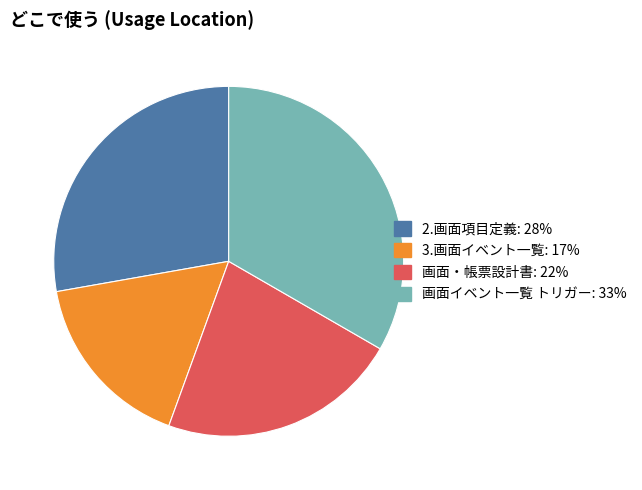

How many slices are in this pie chart?

4